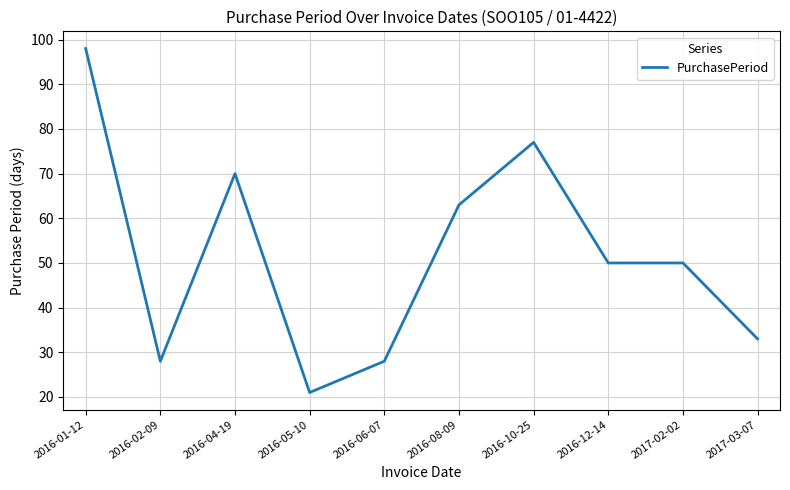

What position from the right is 2016-10-25?

4